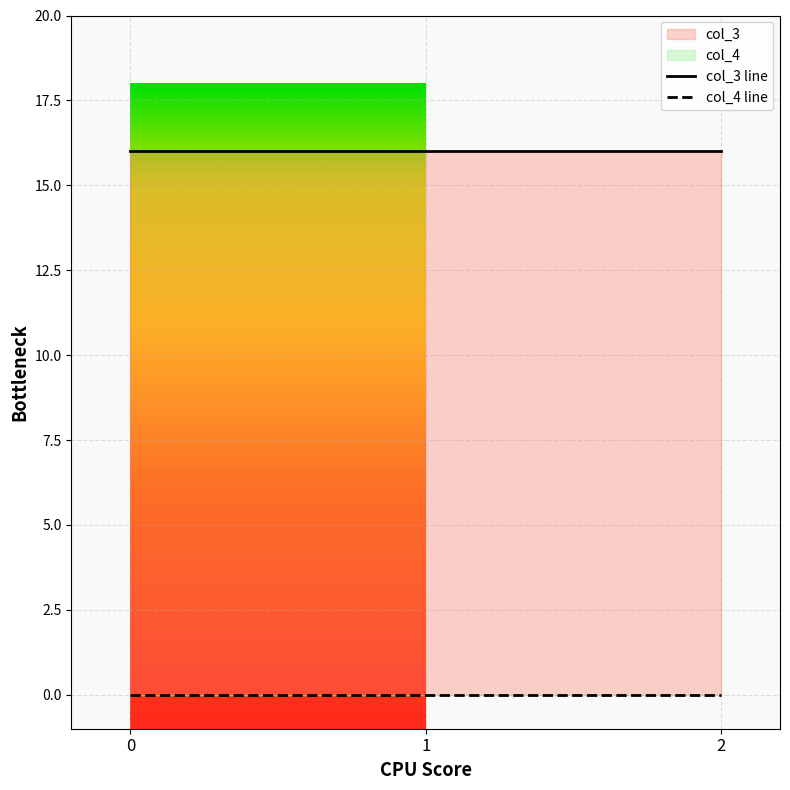

What is the value of the col_3 point at the 3rd from the left?

16